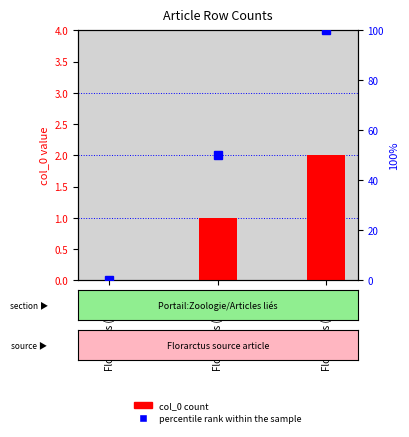

Which label corresponds to the smallest value in the chart?

Florarctus (row 0)